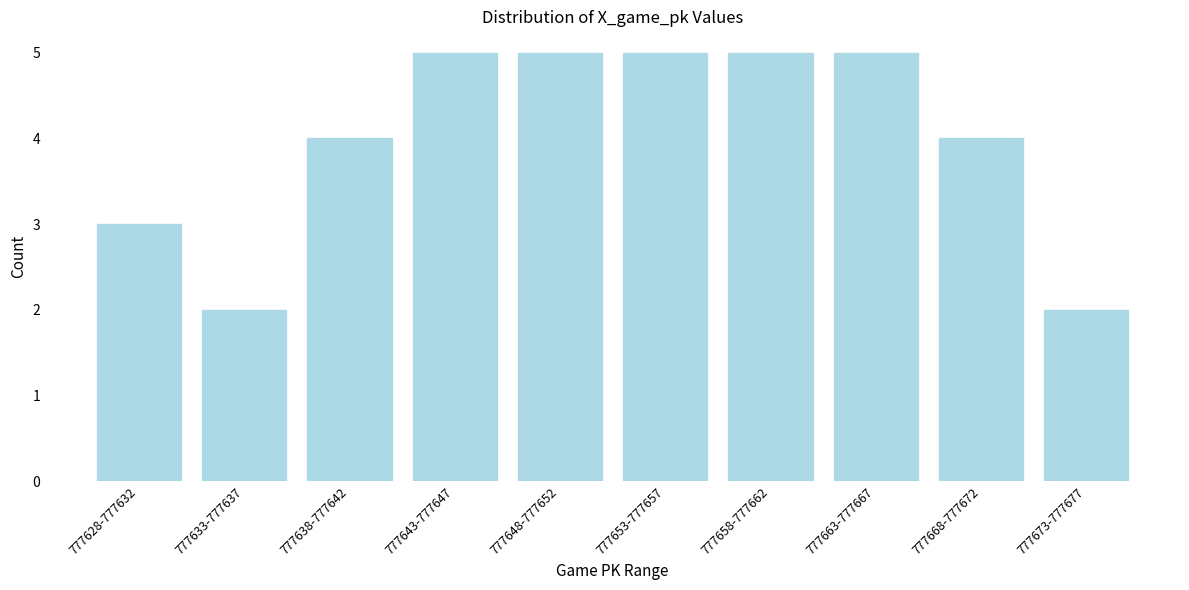

Reading left to right, list all the values displayed in this chart.

3	2	4	5	5	5	5	5	4	2